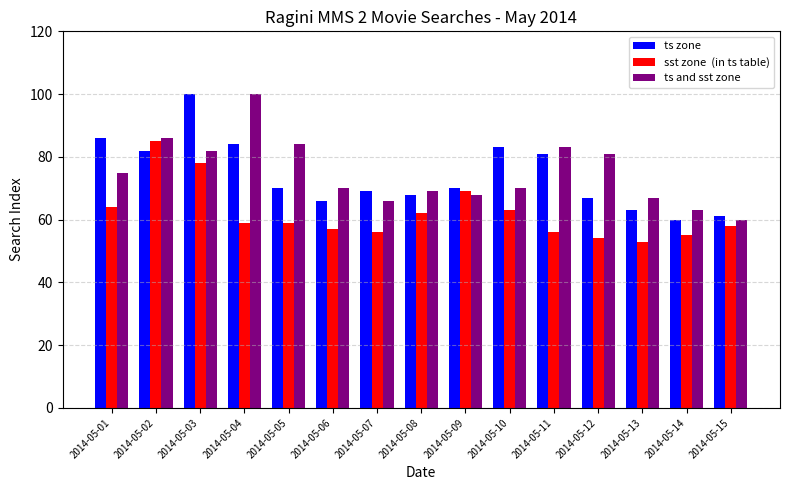

What is the minimum value shown in the chart?

53